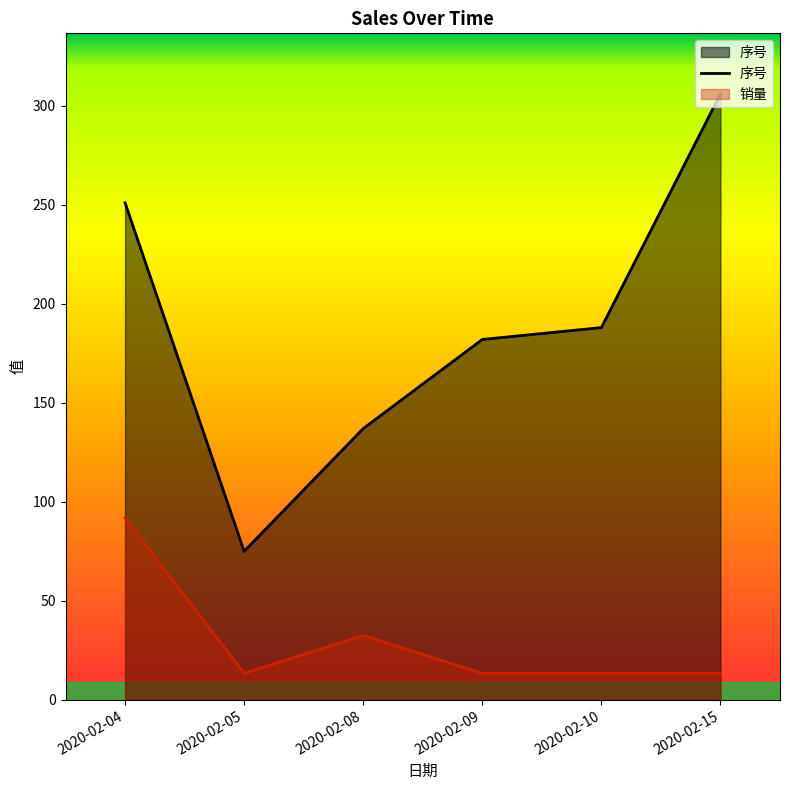

Count the number of data series in this chart.

2